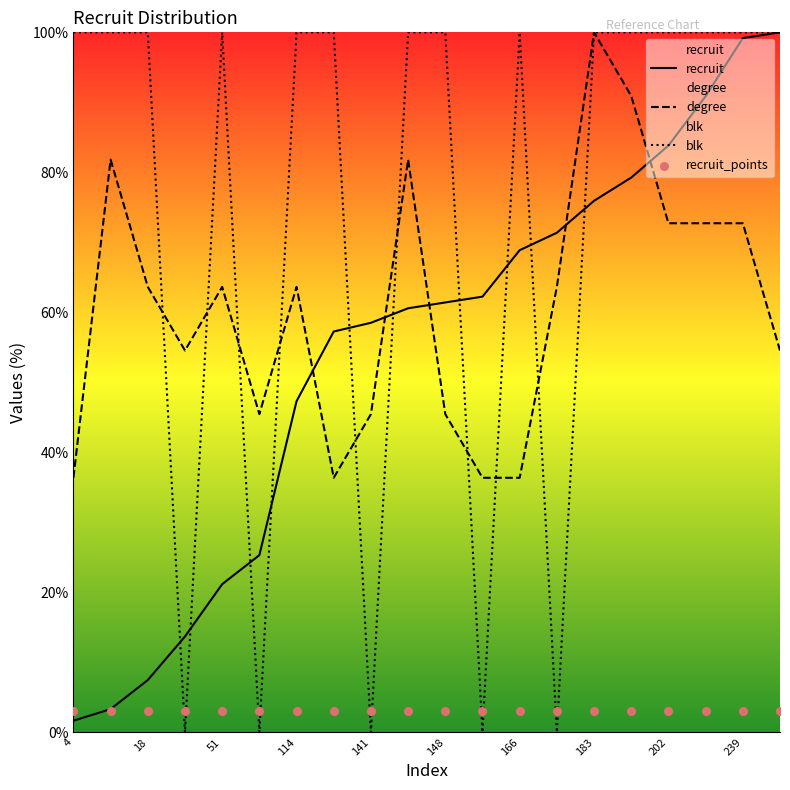

Which series contains the lowest Y value?

blk